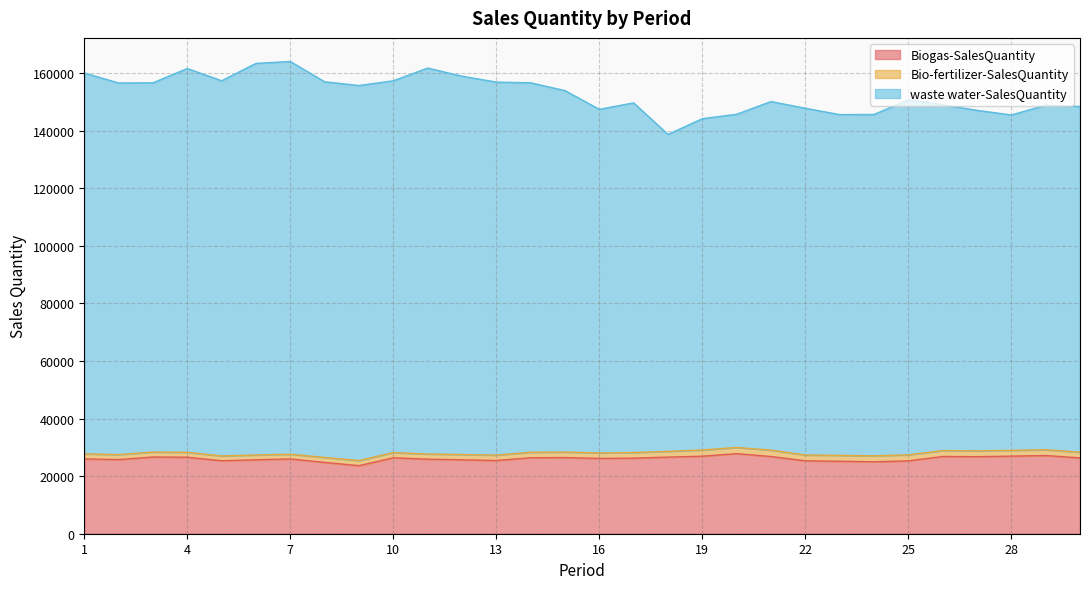

What is the spread (max minus min) of values at 11?

135789.5